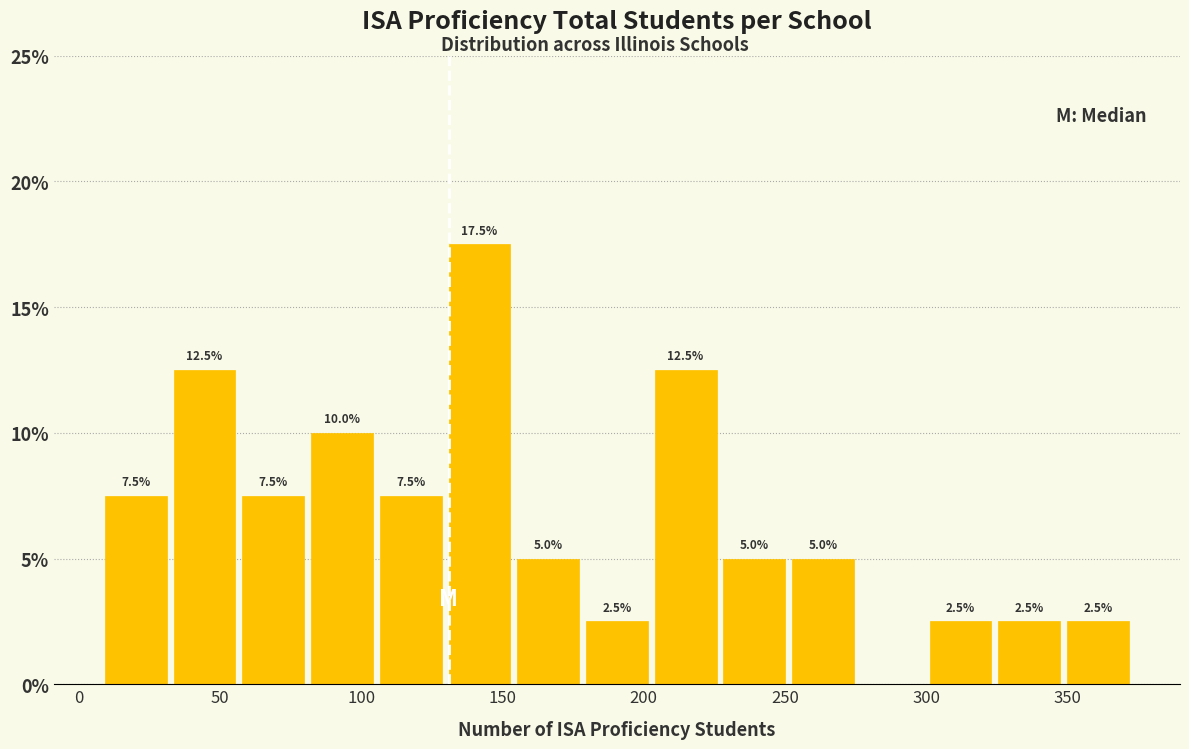

Over which range of the x-axis is the bar tallest?

130 to 155